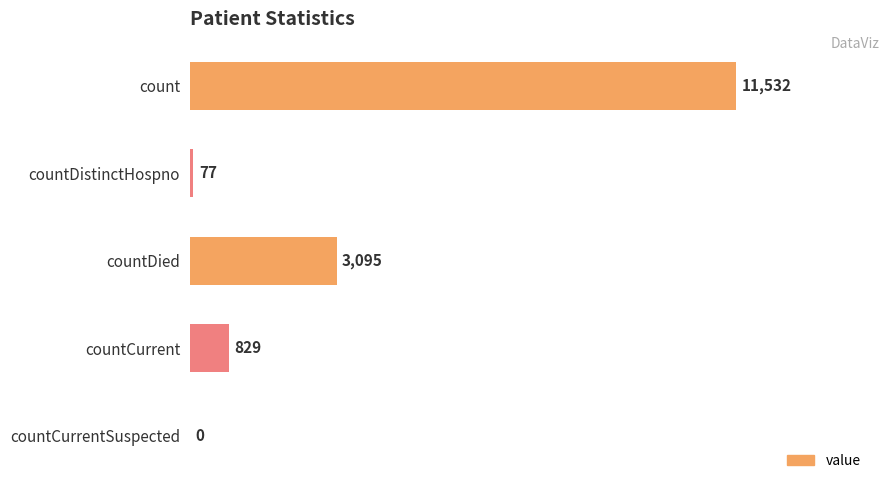

What is the maximum value shown in the chart?

11532